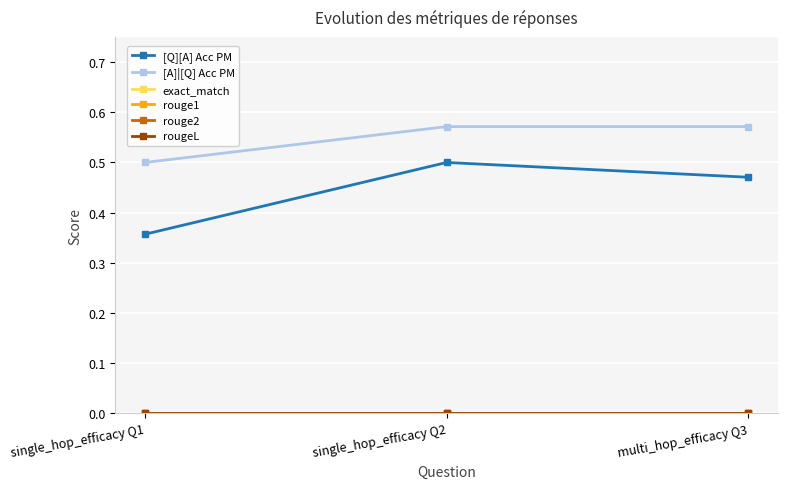

What is the sum of the [Q][A] Acc PM values at single_hop_efficacy Q1 and multi_hop_efficacy Q3?

0.8